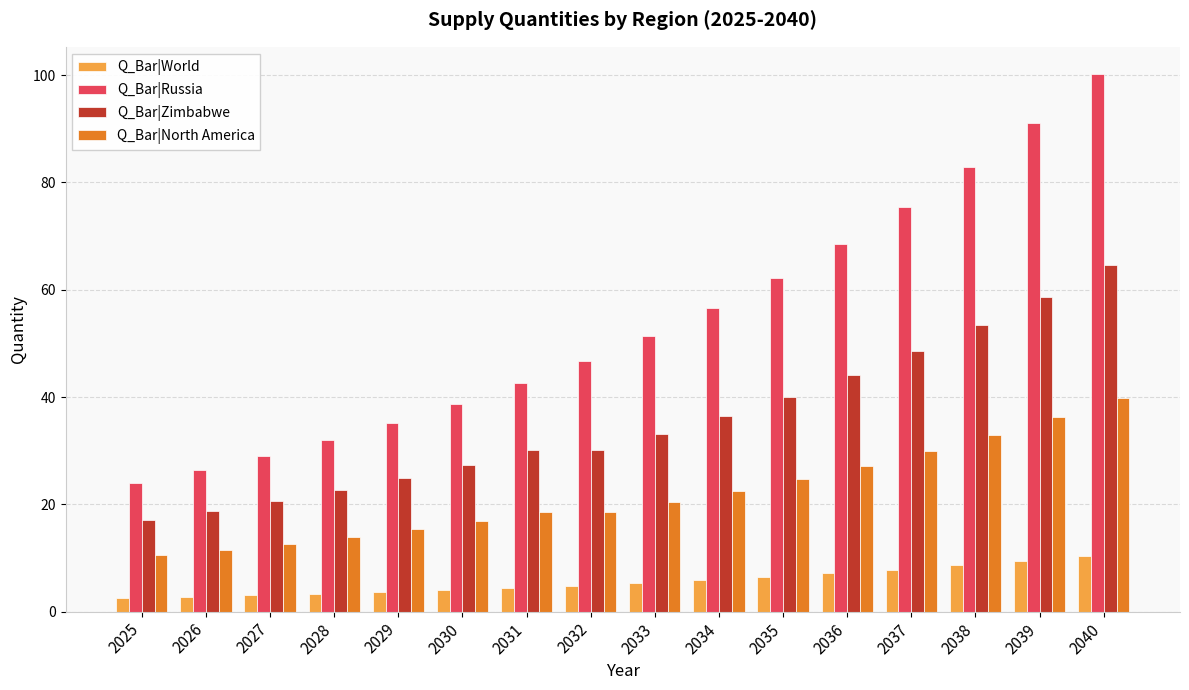

What is the difference between the highest and lowest values at 2029?

31.5